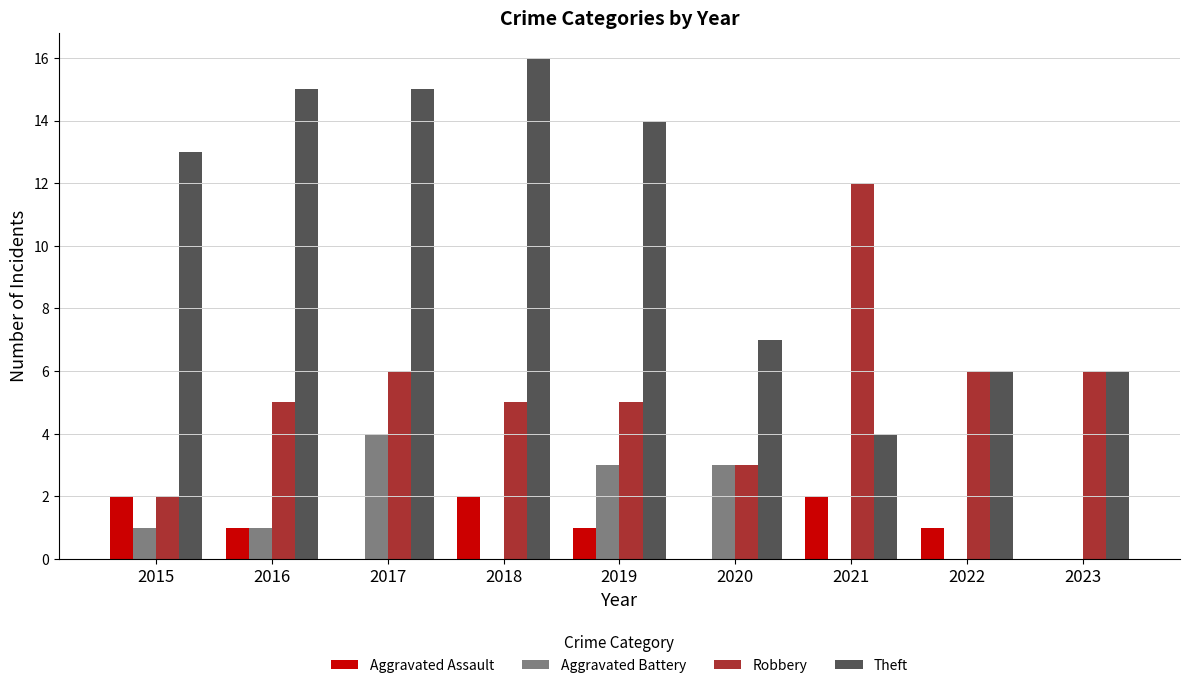

What are all the series names shown in the legend?

Aggravated Assault, Aggravated Battery, Robbery, Theft